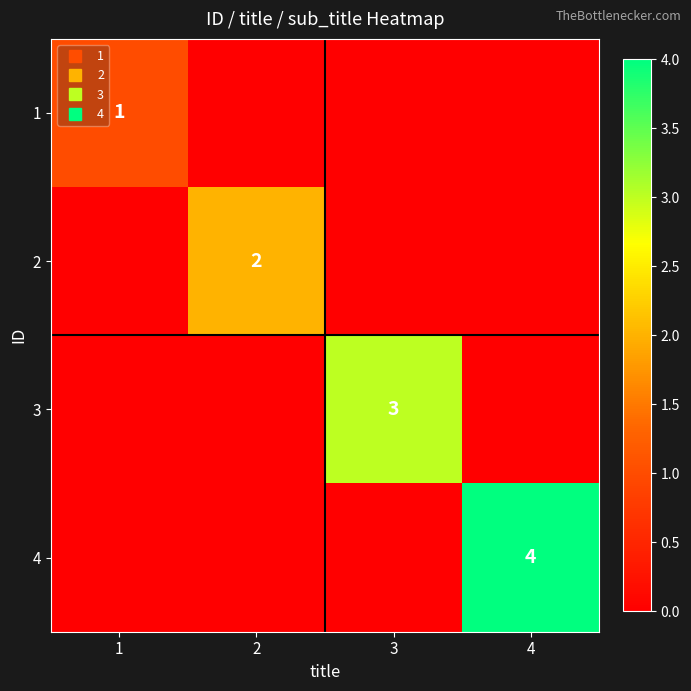

What is the sum of the 2 values at 2 and 3?

2